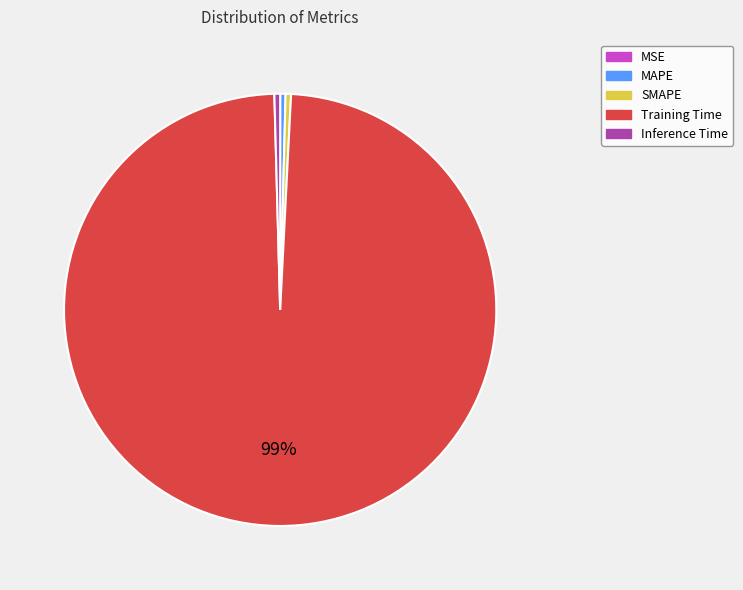

Do Inference Time and SMAPE together represent more than half of the pie?

No